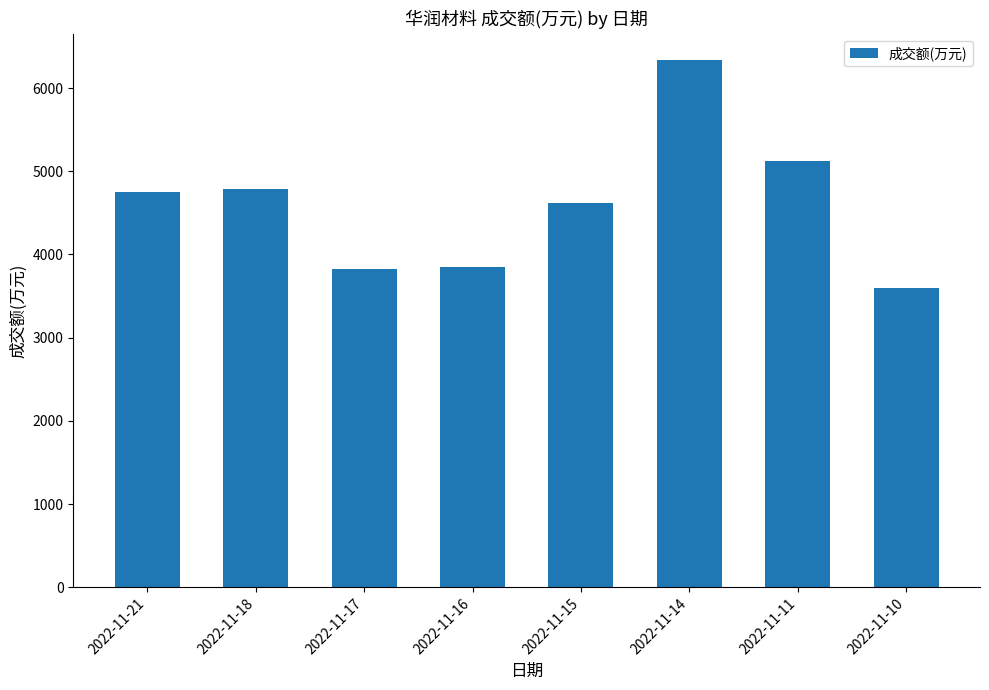

What is the sum of the values at 2022-11-15 and 2022-11-10?

8214